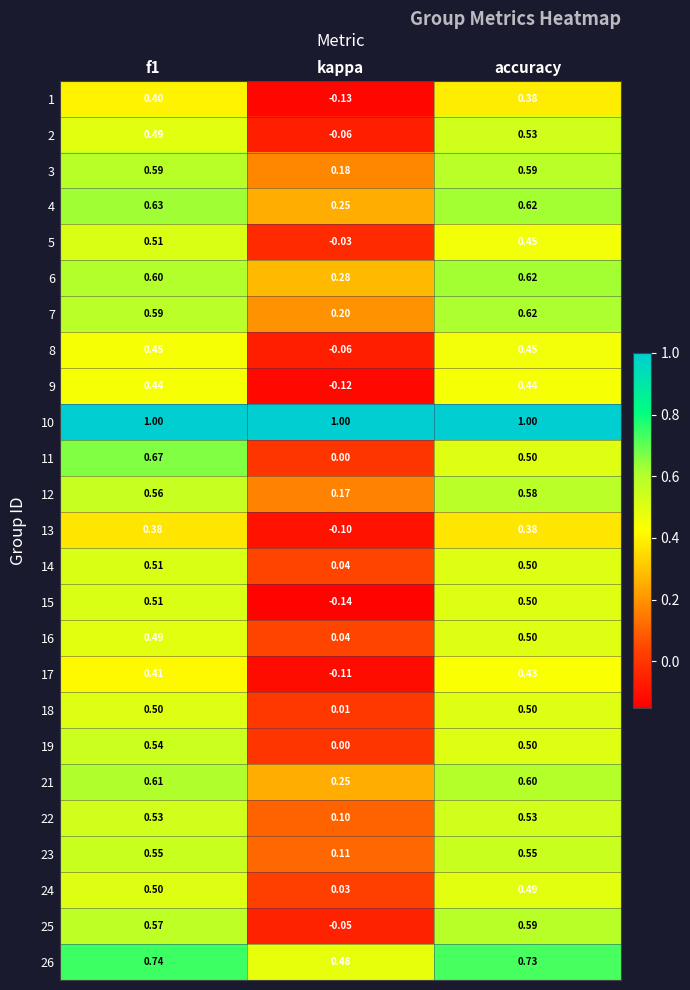

Which label corresponds to the smallest value in the chart?

kappa